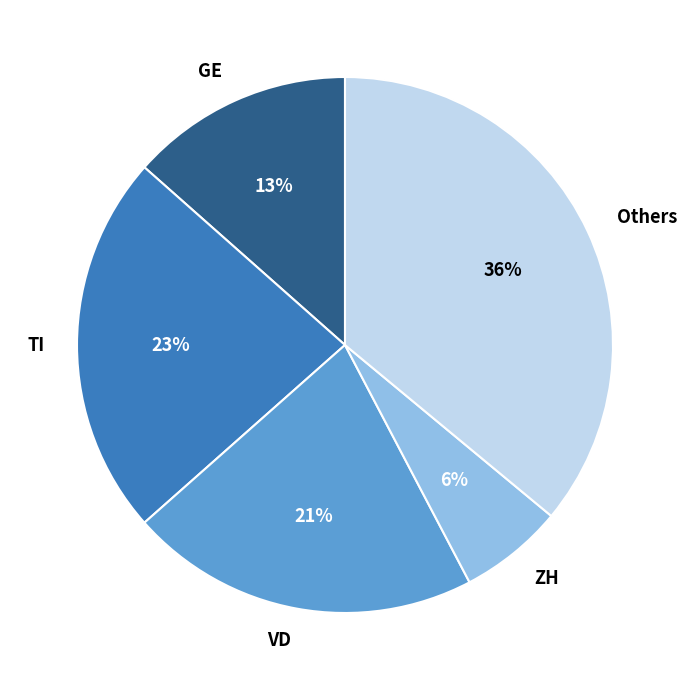

Count the number of slices in the pie.

5